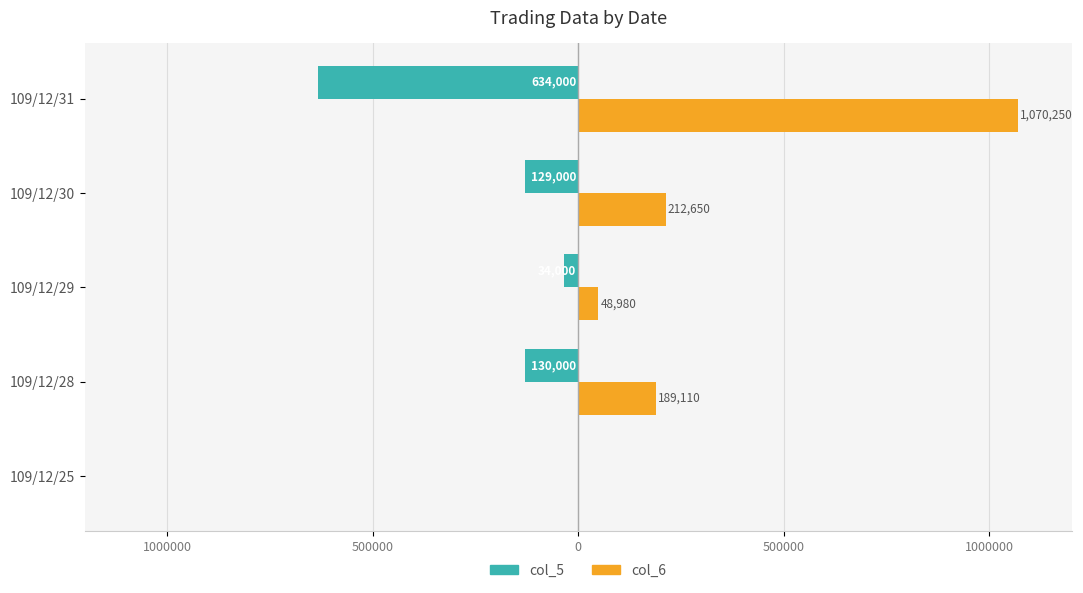

What are all the series names shown in the legend?

col_5, col_6